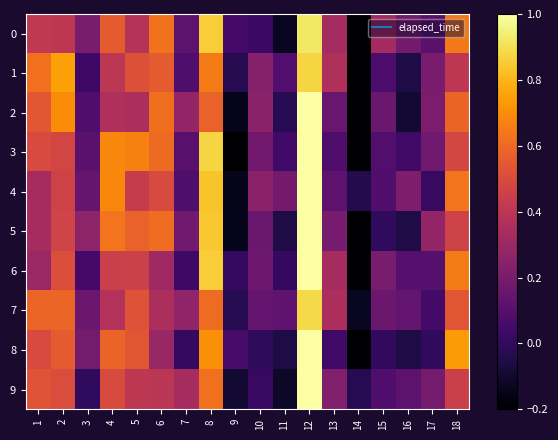

What is the minimum value shown in the chart?

-0.2